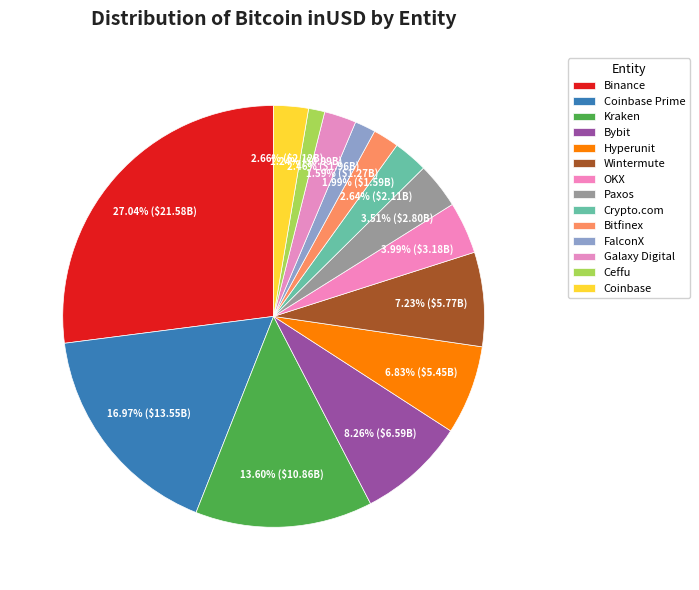

To the nearest percent, what percentage of the pie is OKX?

4%